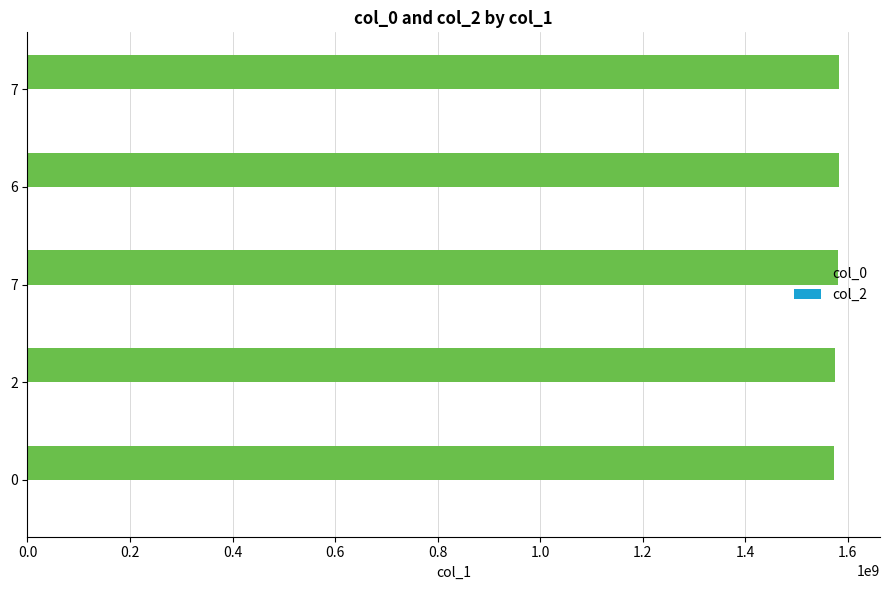

How many data points are less than 1581517433?

2